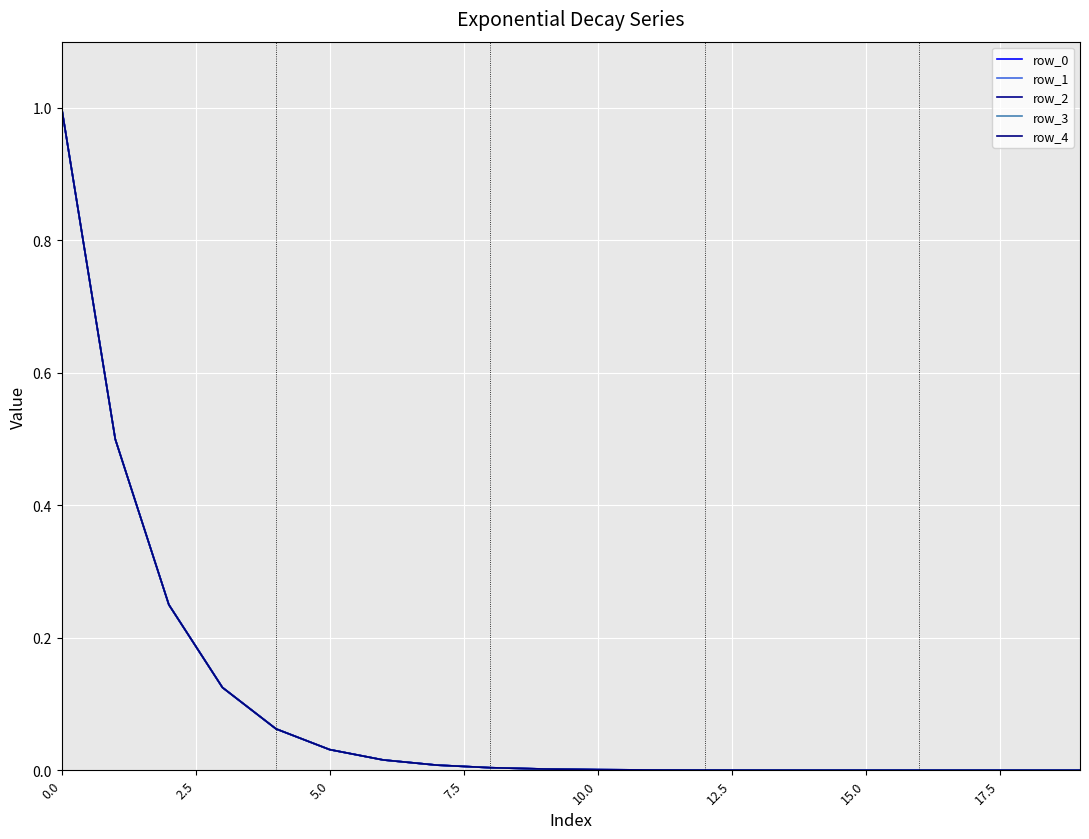

What is the average value of the row_2 series?

0.1